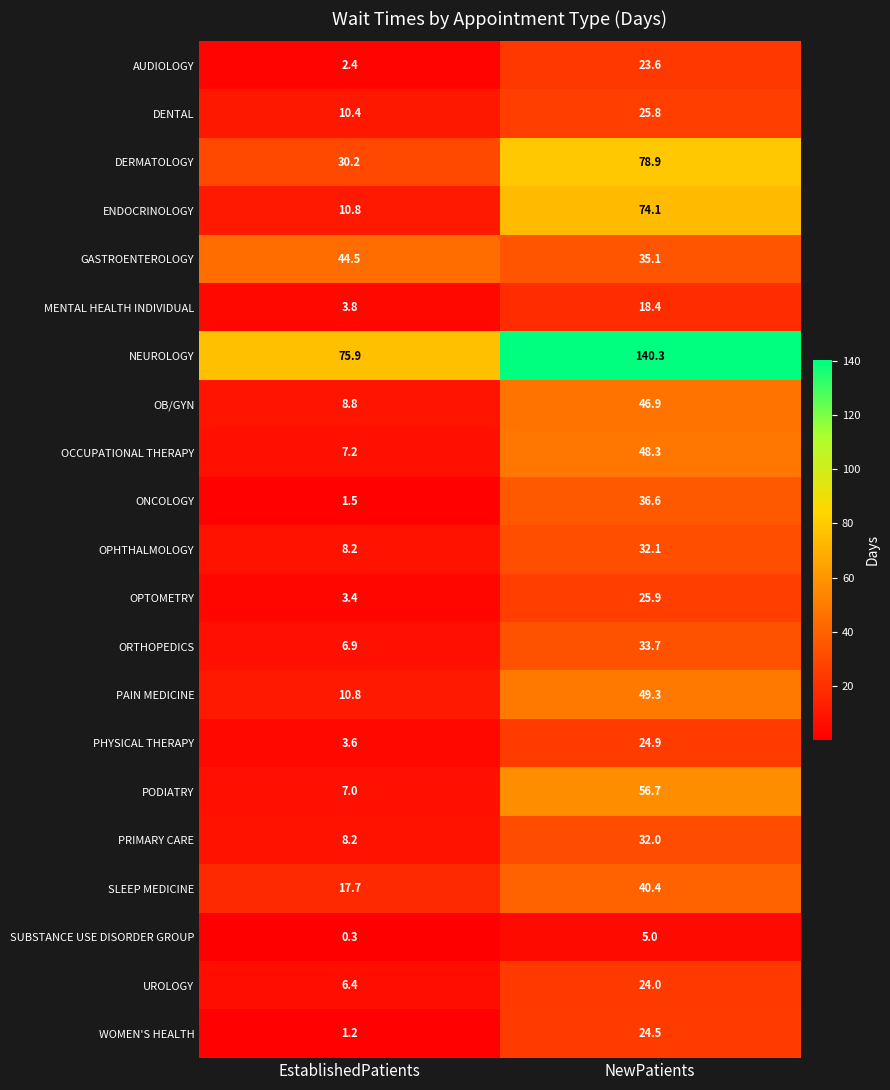

Where does the PODIATRY series first go above 56?

NewPatients